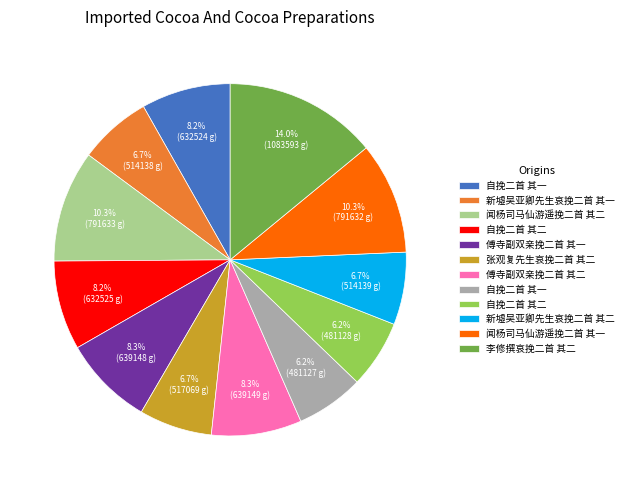

Is there any slice that represents more than half of the pie?

No